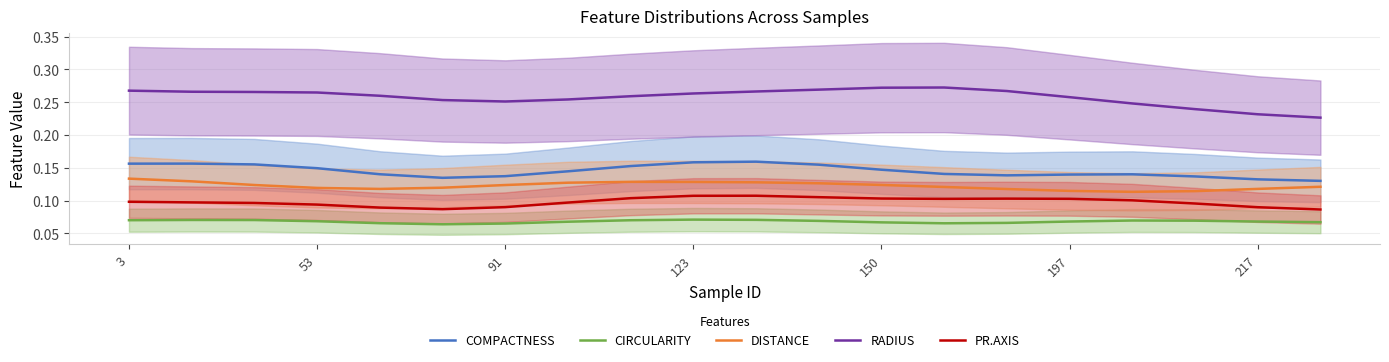

True or false: PR.AXIS and COMPACTNESS cross at least once.

False